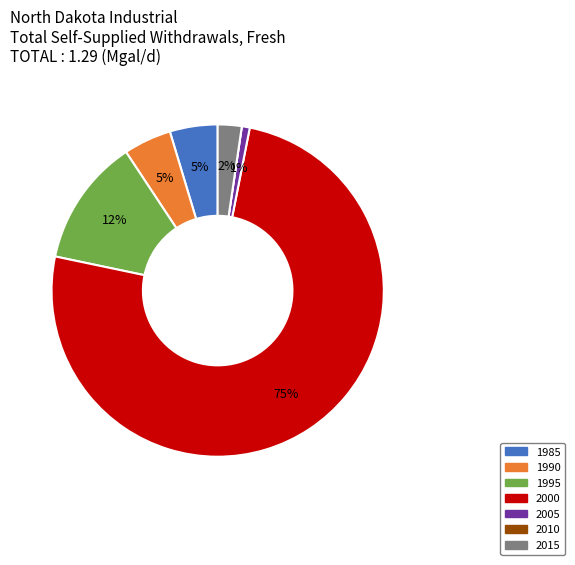

Which slice represents more than half of the pie?

2000